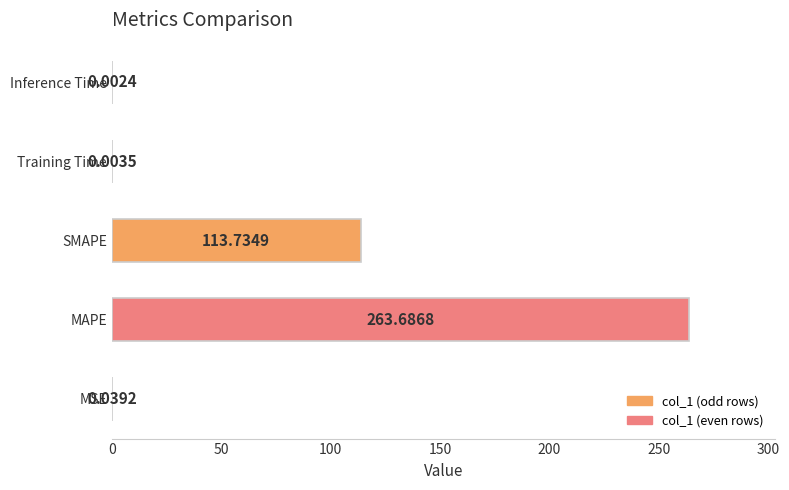

What is the sum of the values at MSE and SMAPE?

113.8